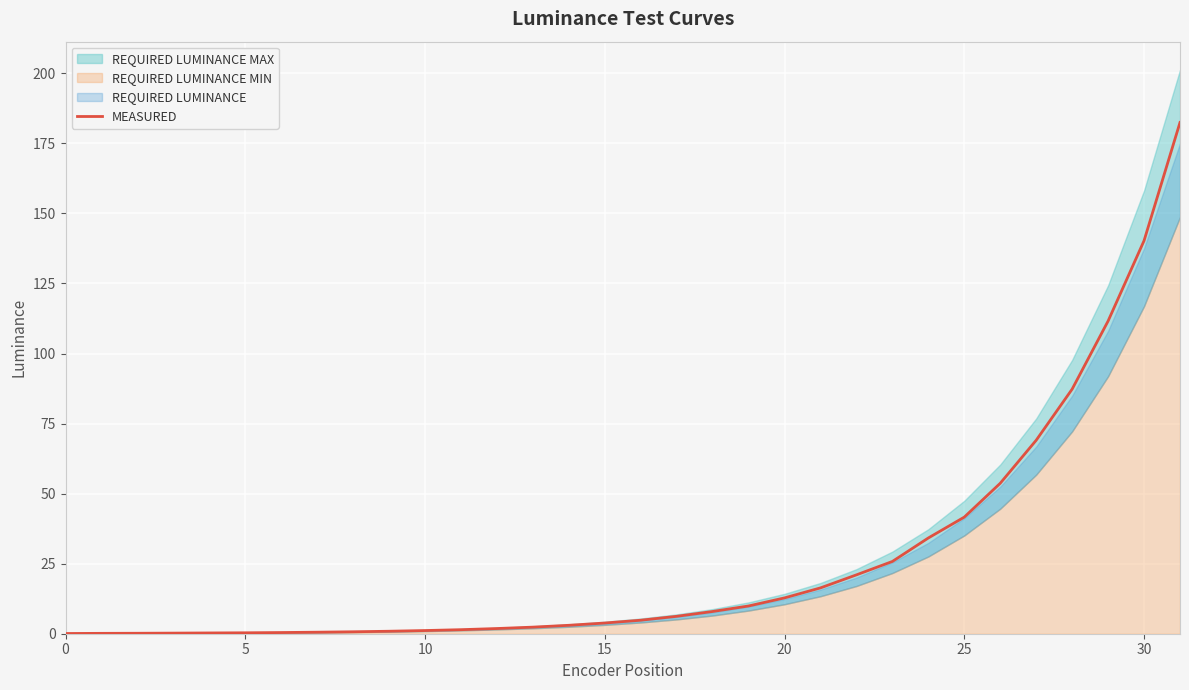

Reading left to right, extract all data points from this chart.

0.1	0.1	0.2	0.2	0.3	0.3	0.4	0.5	0.7	0.9	1.1	1.4	1.9	2.4	3.0	3.8	4.8	6.2	7.9	9.9	12.8	16.4	21.0	25.8	34.2	41.6	53.7	69.1	87.3	111.6	140.3	182.5